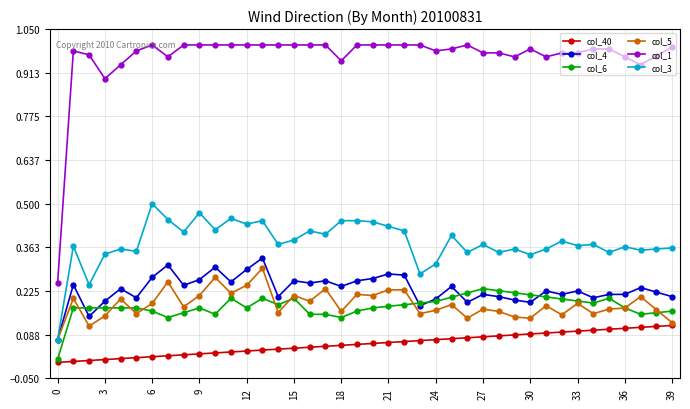

True or false: col_4 has more than 1 interior local peaks.

True